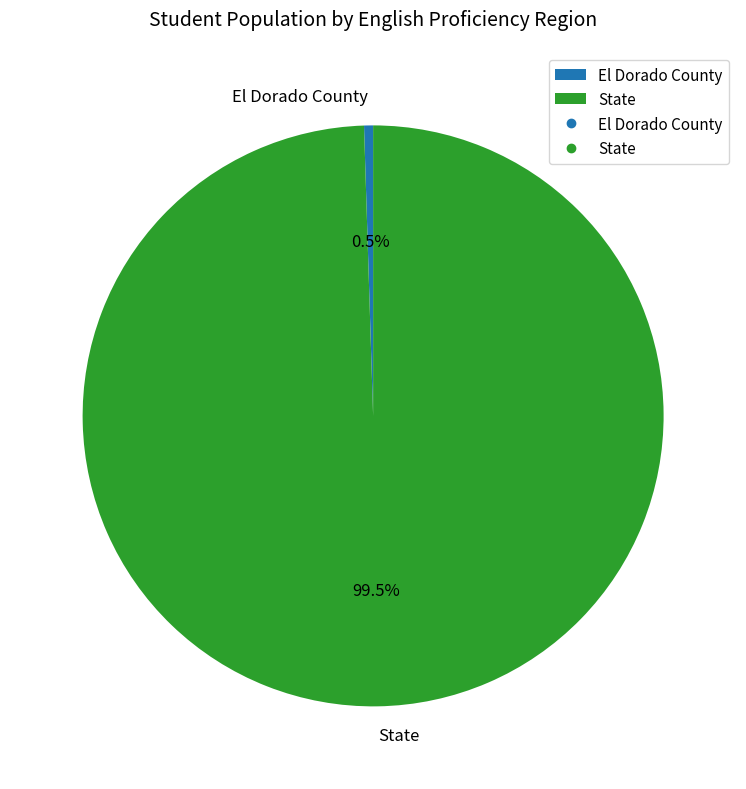

What percentage do State and El Dorado County together represent?

100.0%